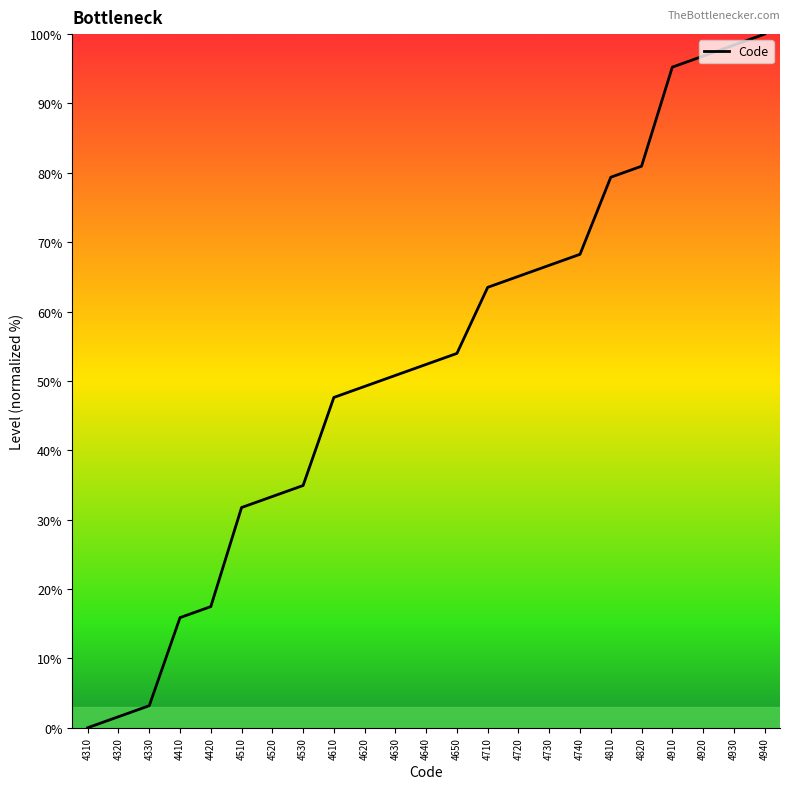

Reading right to left, list all the values displayed in this chart.

100.0	98.4	96.8	95.2	81.0	79.4	68.3	66.7	65.1	63.5	54.0	52.4	50.8	49.2	47.6	34.9	33.3	31.7	17.5	15.9	3.2	1.6	0.0